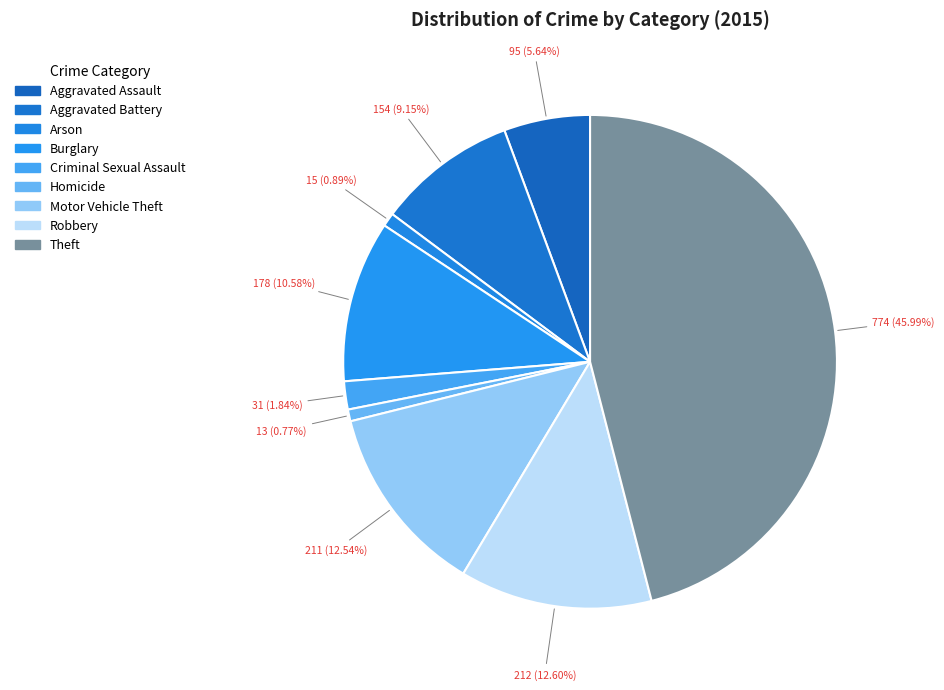

How many segments does this pie chart have?

9